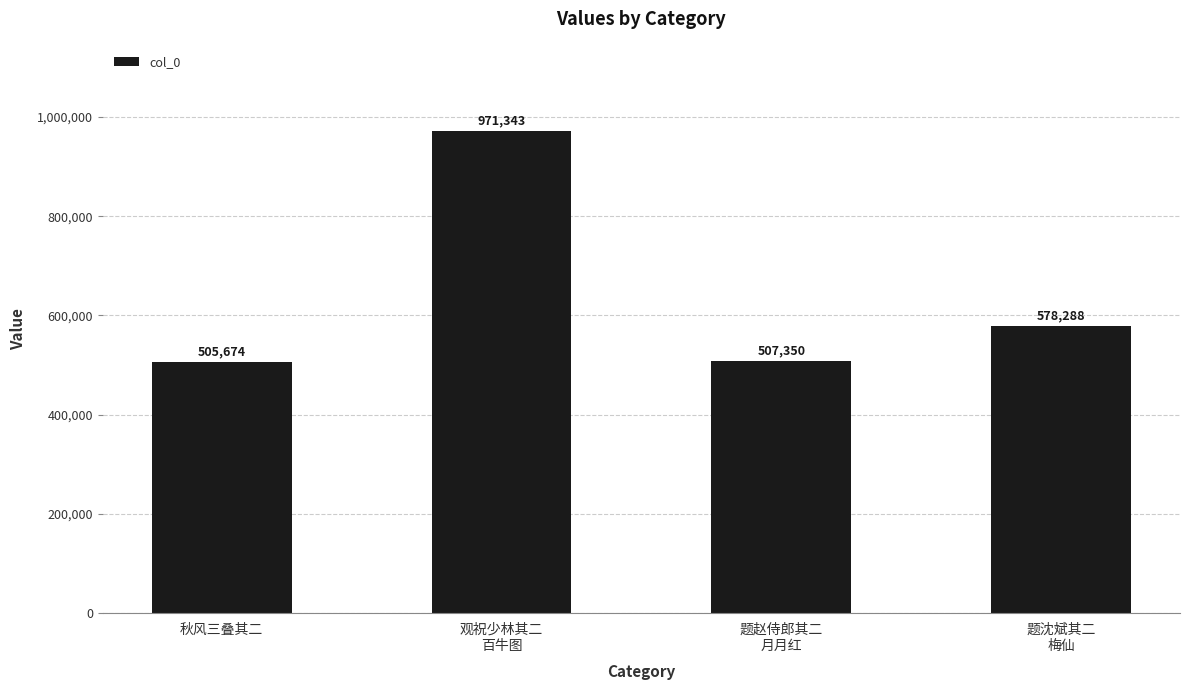

What is the sum of the values at 题赵侍郎其二
月月红 and 题沈斌其二
梅仙?

1085638